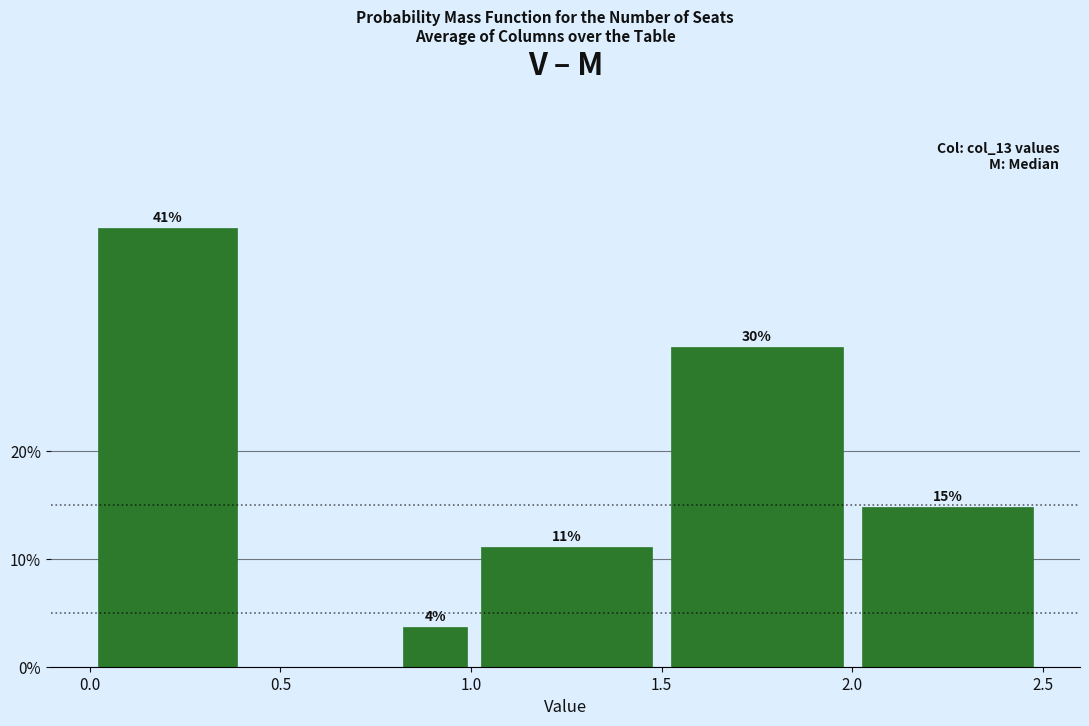

Read against the x-axis, roughly where is the centre of the tallest bar?

0.20